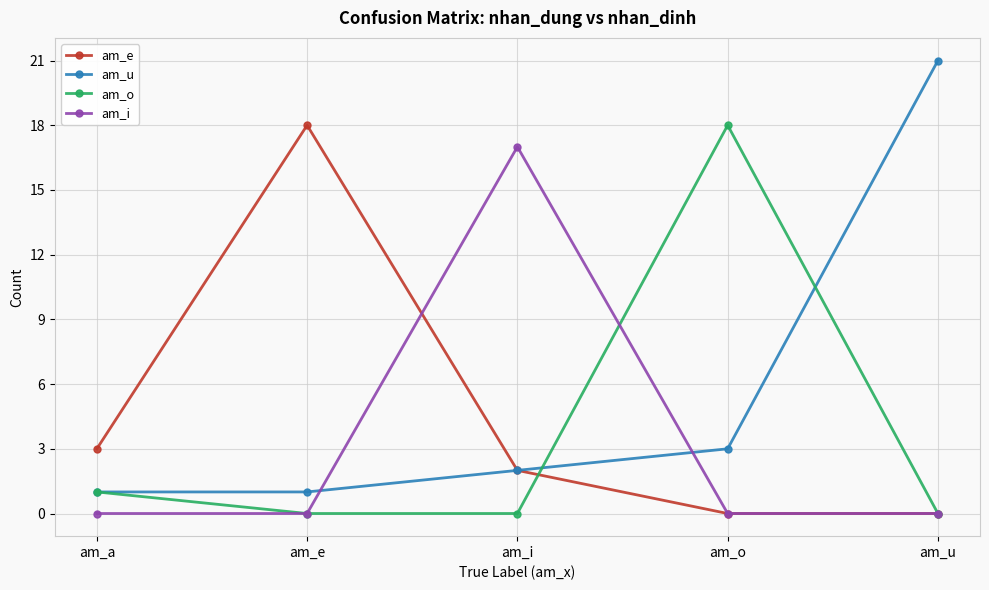

How many data points in am_e are less than 2?

2